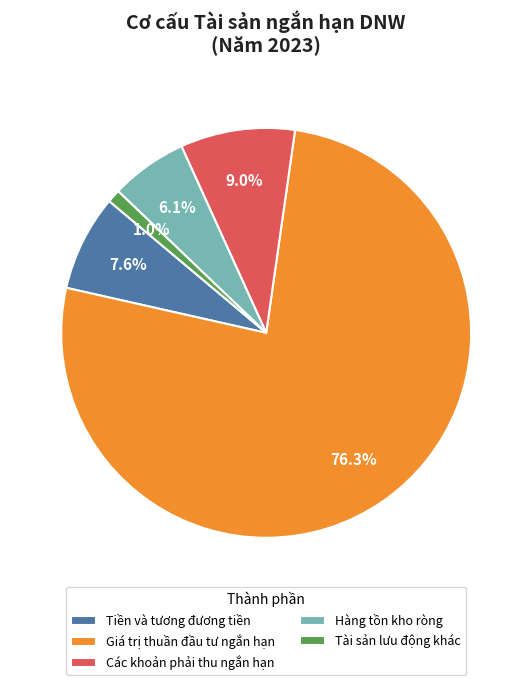

Is Giá trị thuần đầu tư ngắn hạn the majority of the pie?

Yes